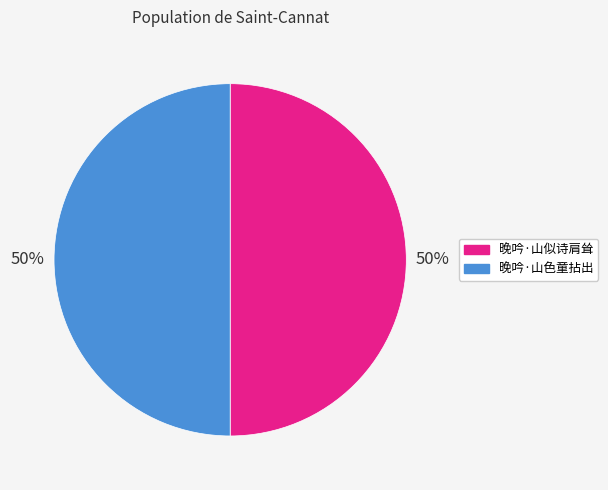

To the nearest percent, what percentage of the pie is 晚吟·山色童拈出?

50%